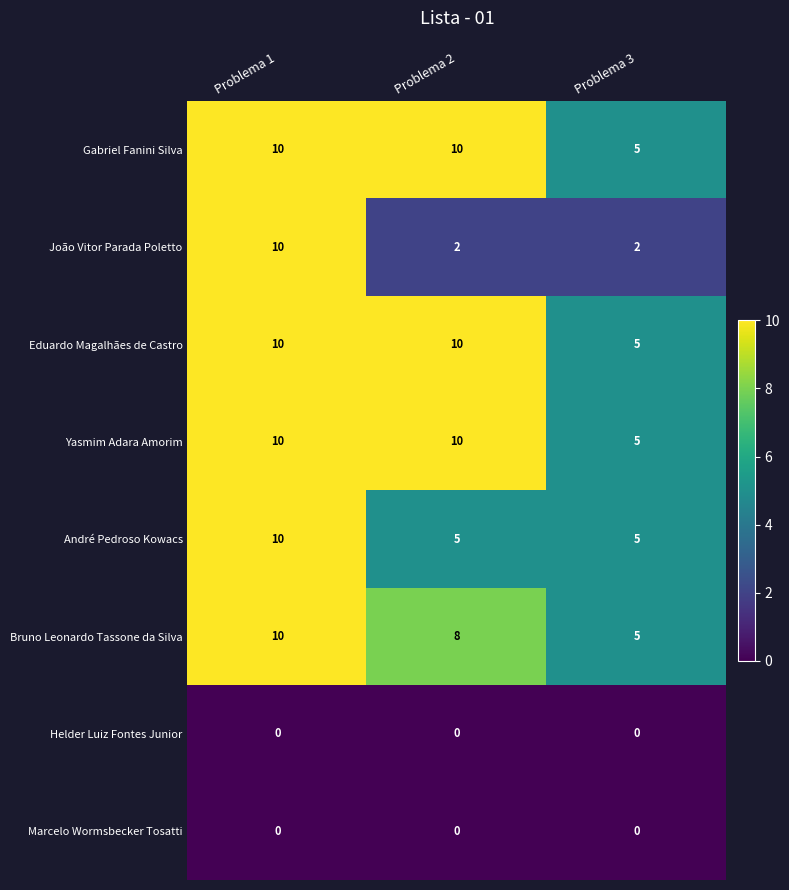

Which series changed the most between Problema 1 and Problema 3?

João Vitor Parada Poletto